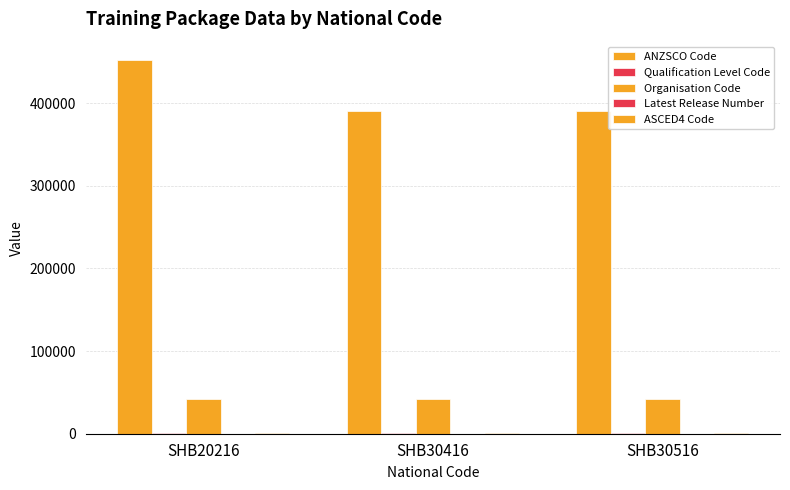

What is the sum of all Organisation Code values?

124491